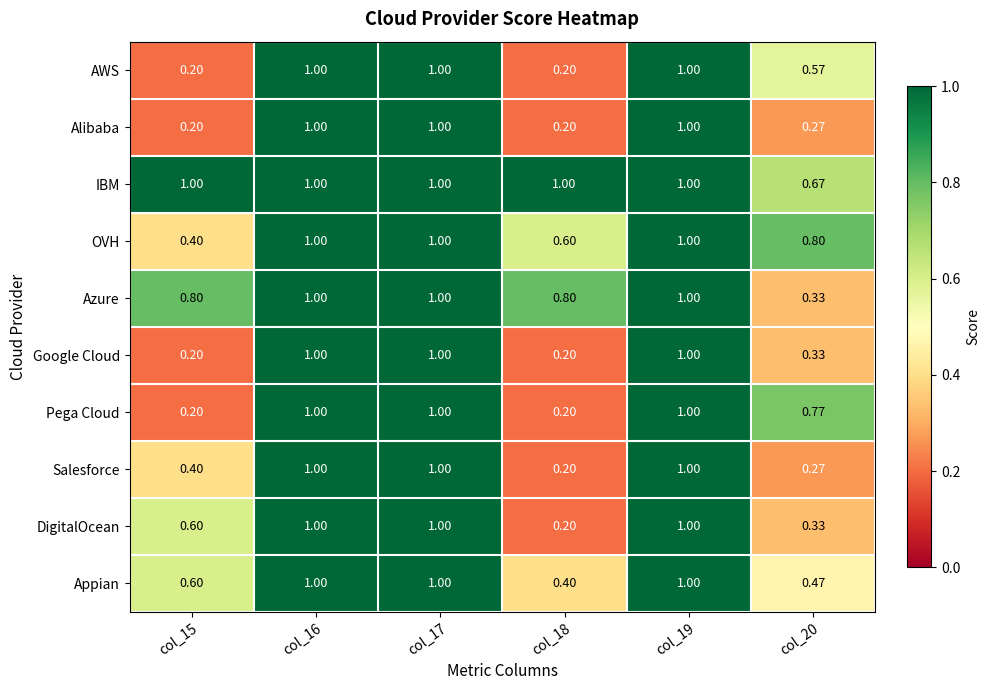

What is the total value across all series at col_19?

10.0